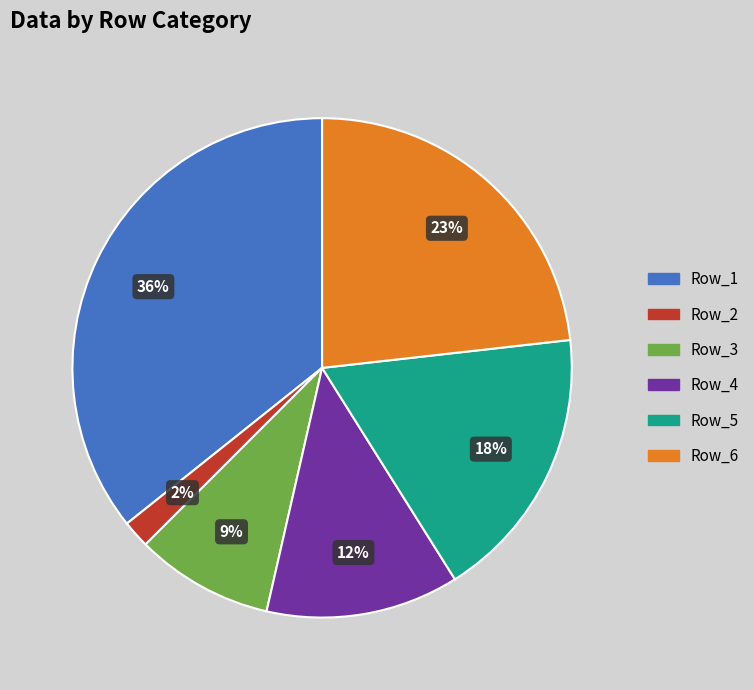

What is the largest slice in the pie chart?

Row_1